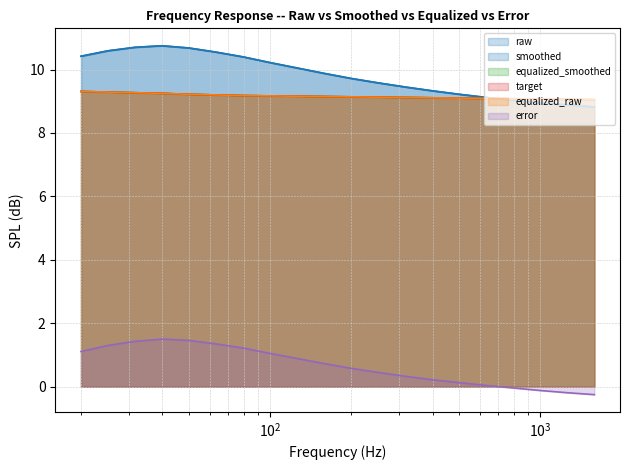

The value of raw at $\mathdefault{10^{1}}$ is 4.3. True or false?

False